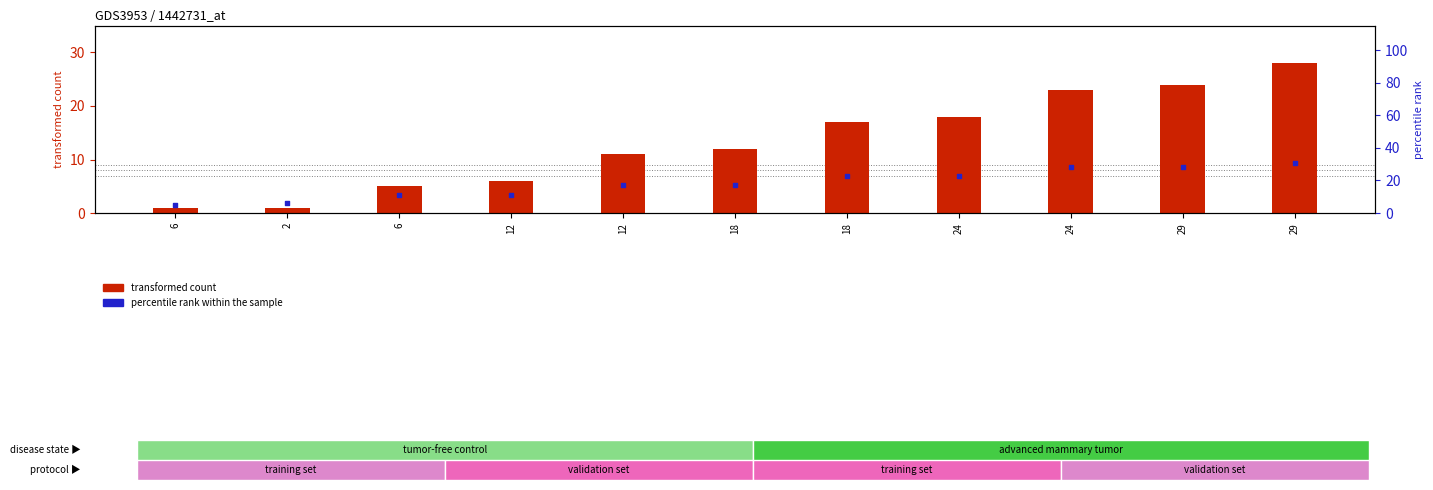

Which series has the largest Y range (max minus min)?

transformed count